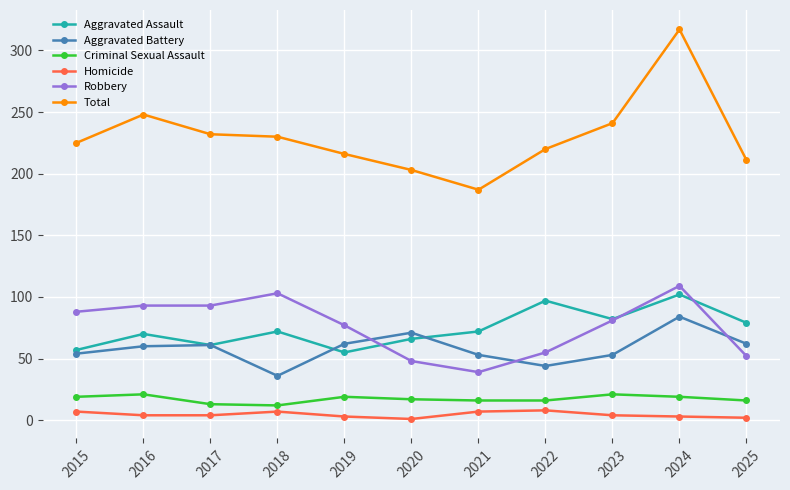

Between 2016 and 2018, which series saw the biggest shift?

Aggravated Battery